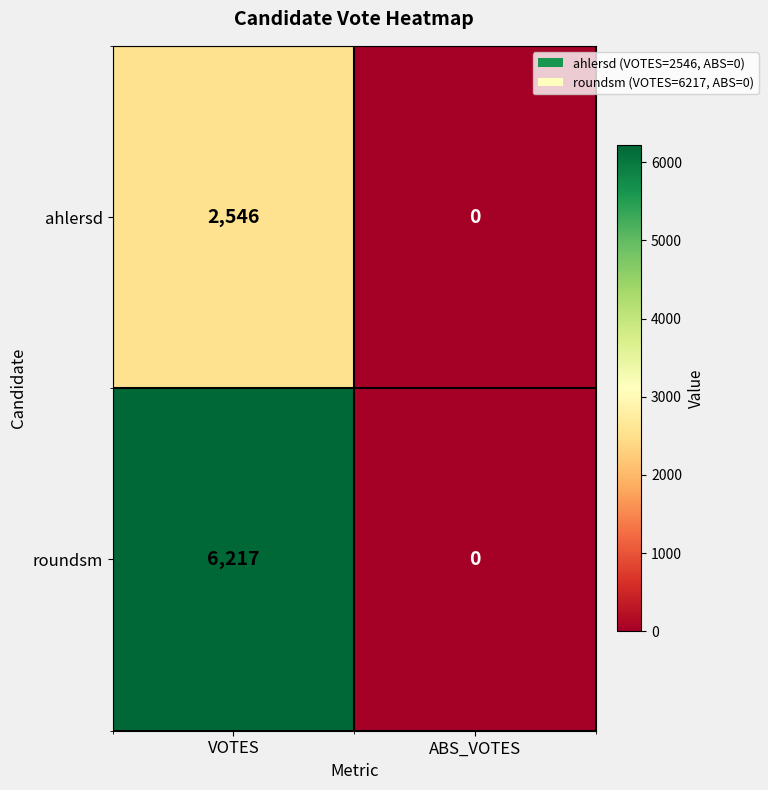

At how many categories does at least one series exceed 3372?

1